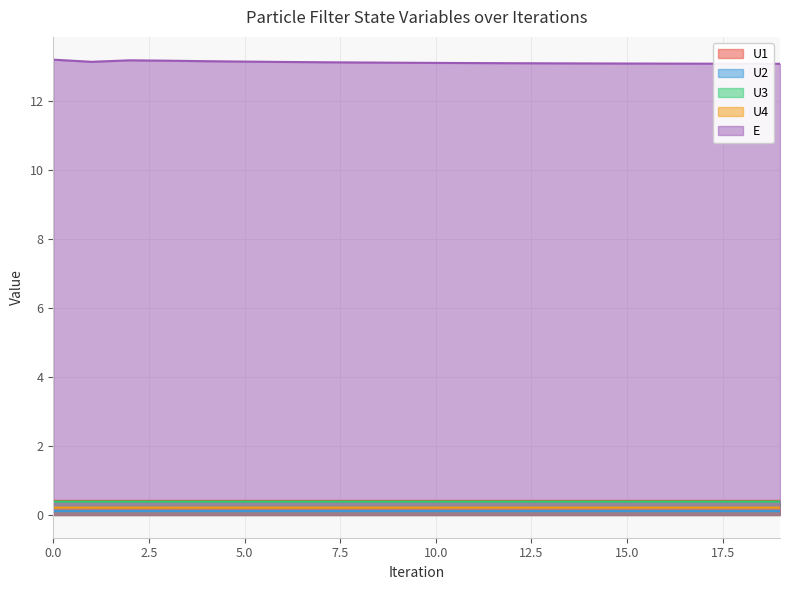

What is the difference between the maximum and second lowest values in the E series?

0.1